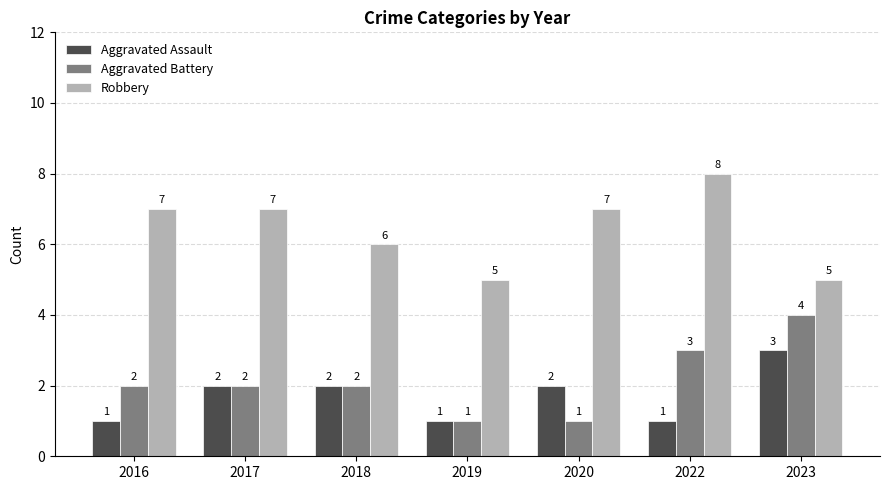

What is the total value across all series at 2017?

11